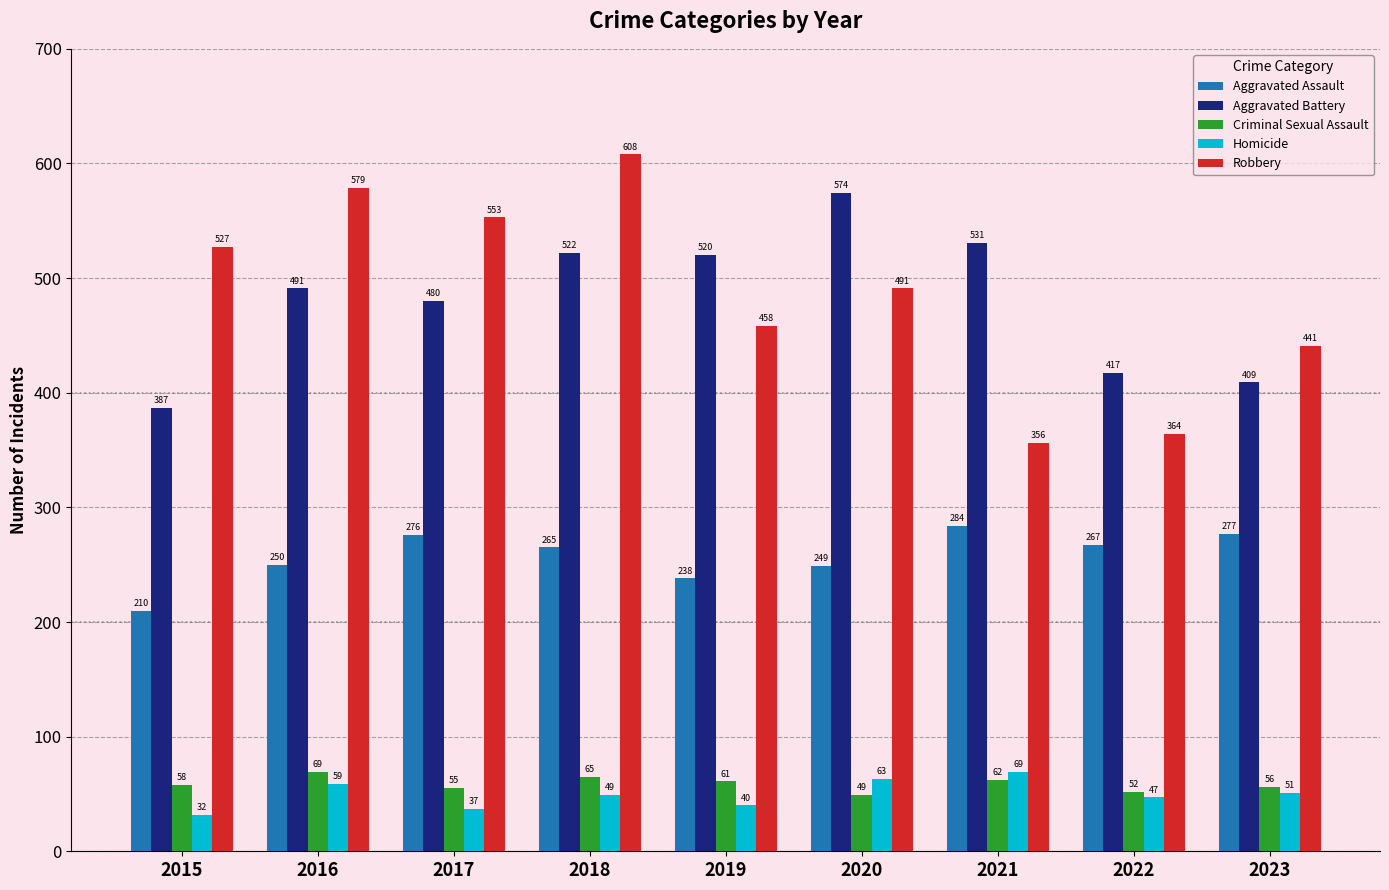

Which series has the largest range (max minus min)?

Robbery